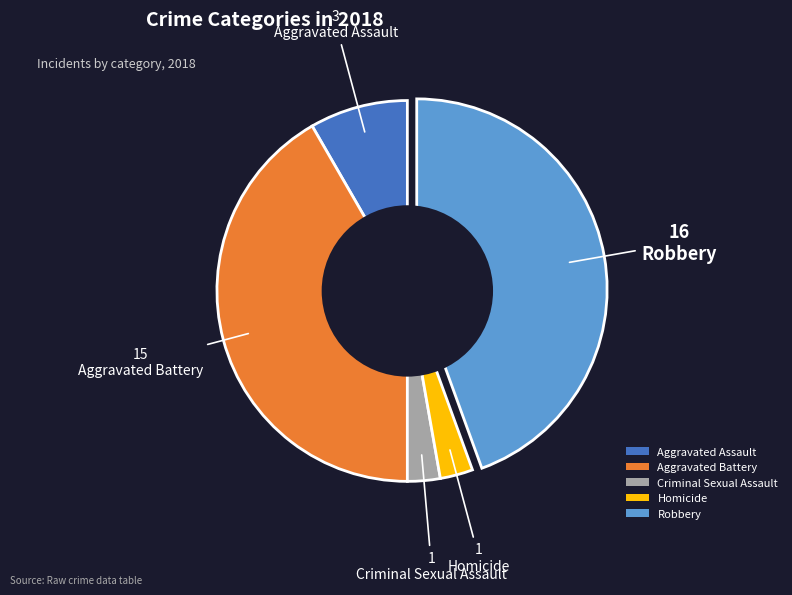

What is the ratio of the value at Aggravated Battery to the value at Robbery?

0.9